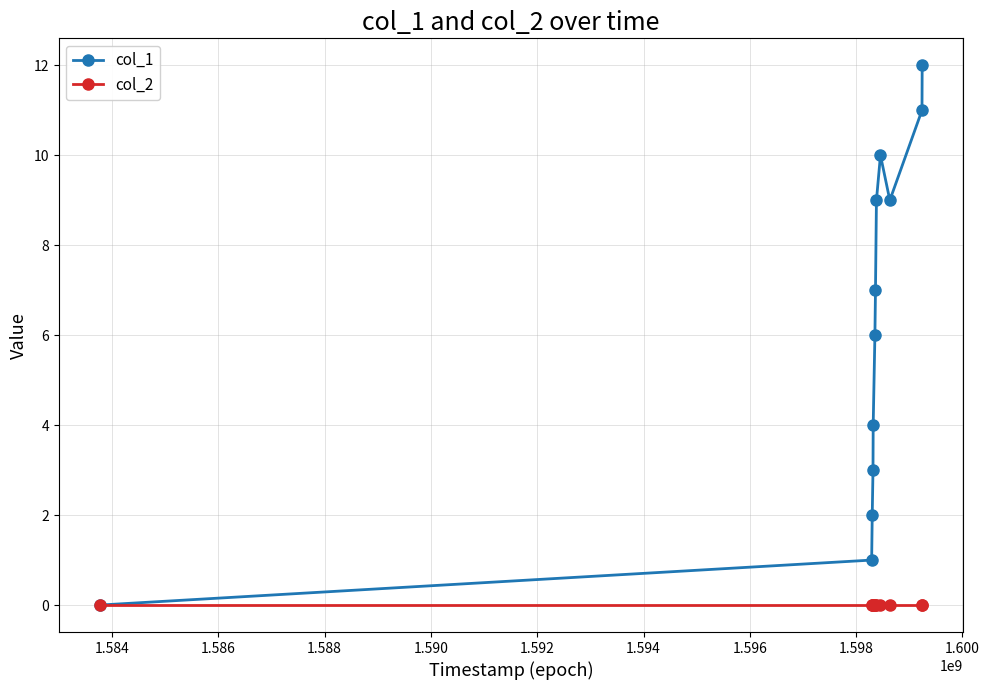

What is the maximum value shown in the chart?

12